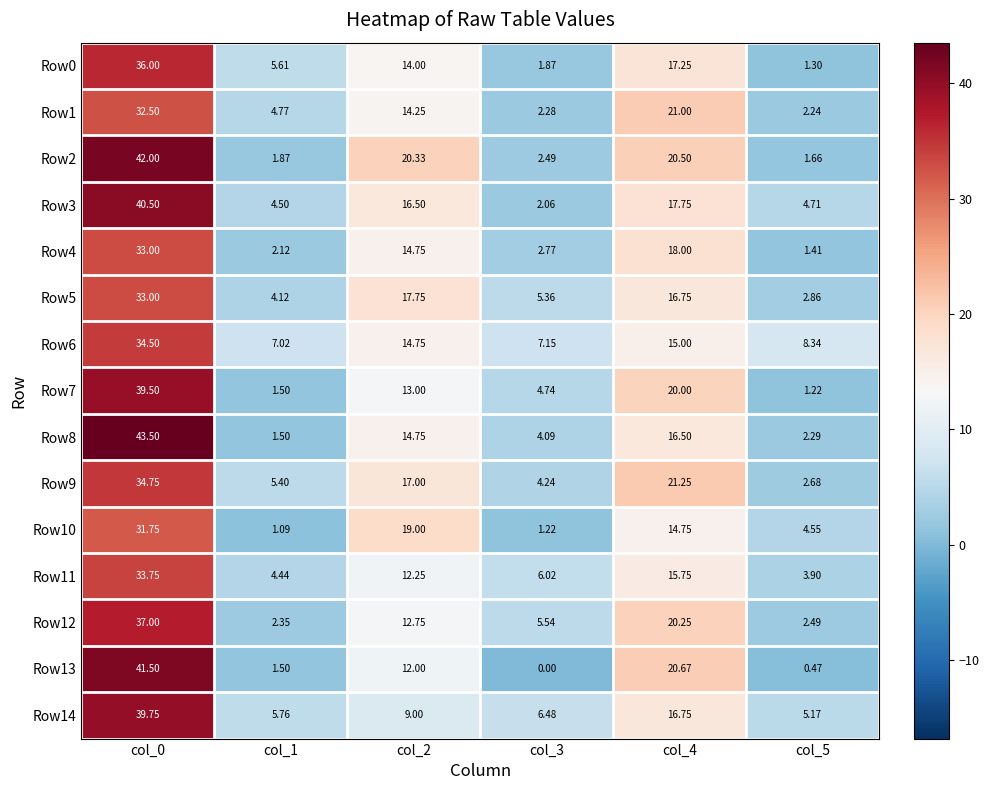

How many series are shown in this chart?

15